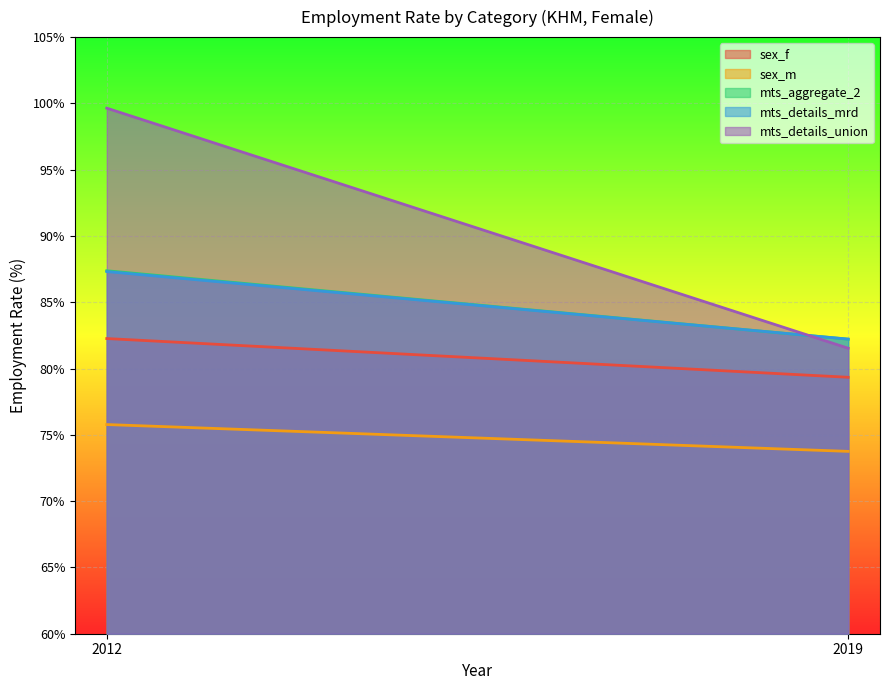

What is the highest value of the sex_f series?

82.3